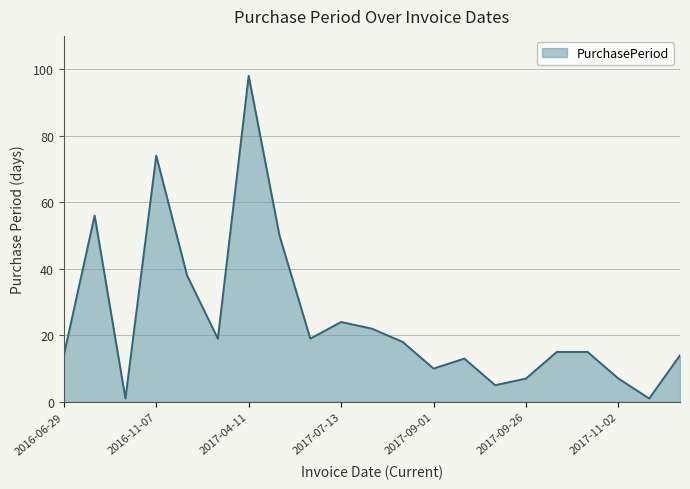

What is the difference between the maximum and minimum values?

97